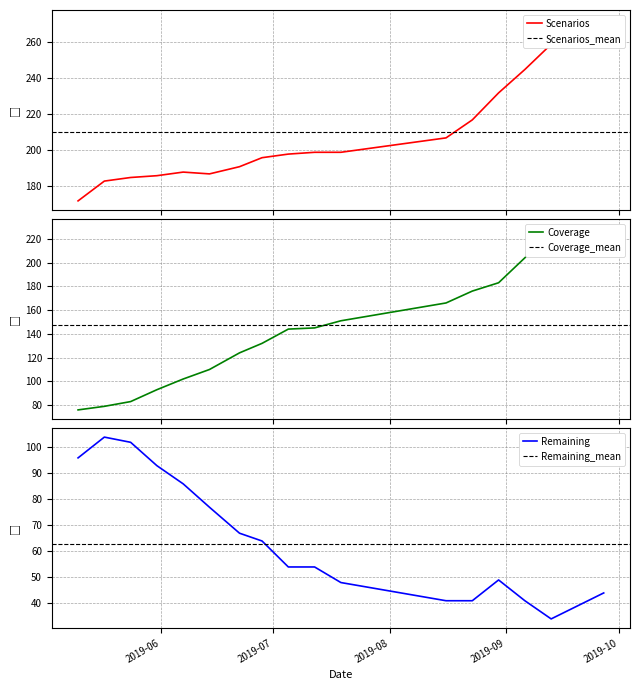

What is the smallest value displayed?

34